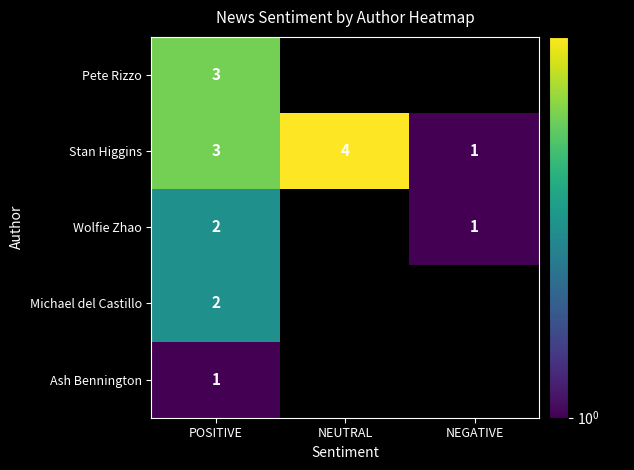

What is the total value across all series at POSITIVE?

11